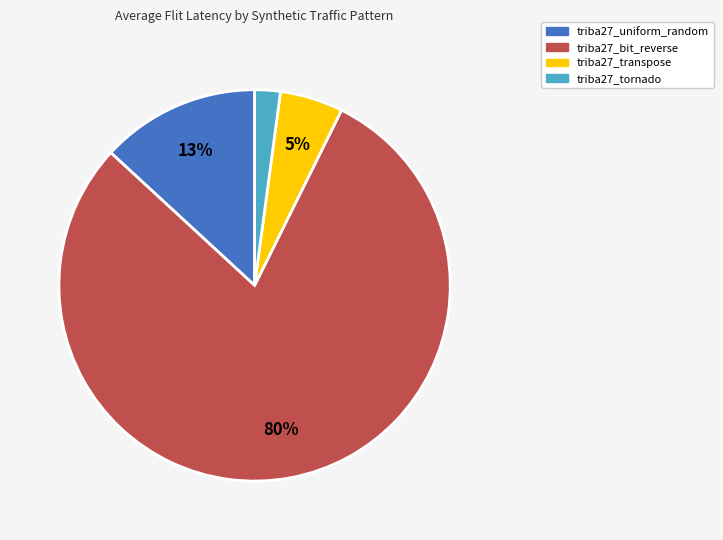

What percentage is the triba27_bit_reverse slice, to the nearest percent?

80%